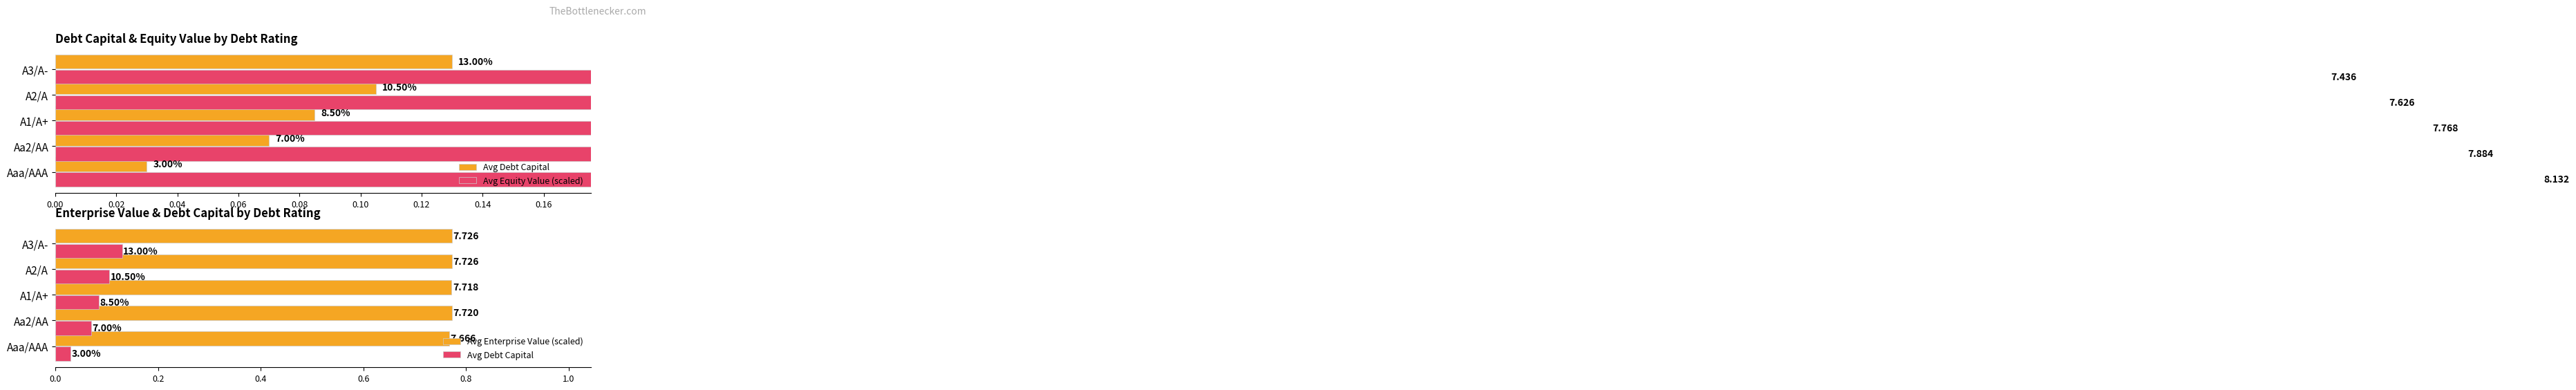

What are all the series names shown in the legend?

Avg Debt Capital, Avg Equity Value (scaled), Avg Enterprise Value (scaled)